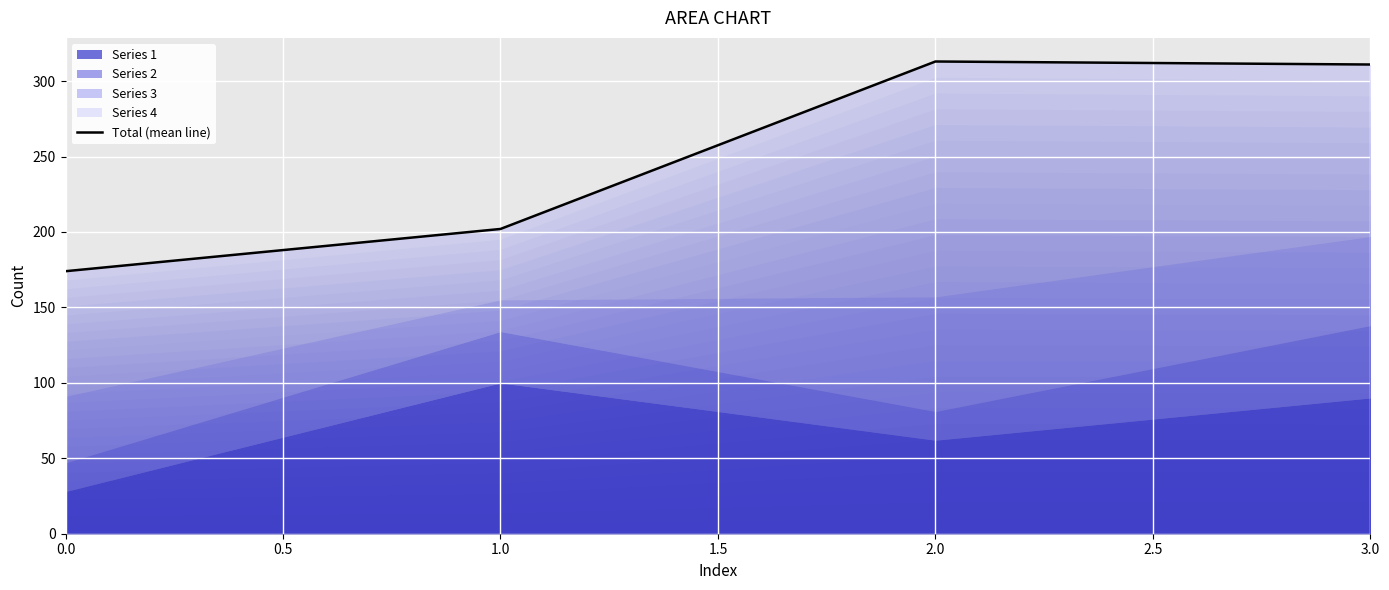

What is the difference between the second highest and minimum values?

137